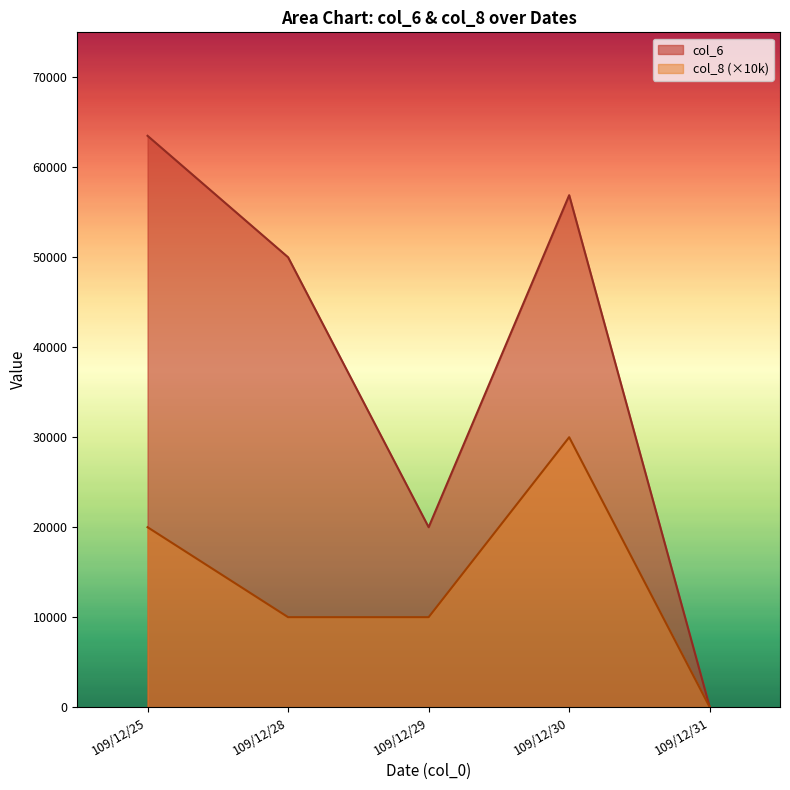

How many values in col_8 are above zero?

4